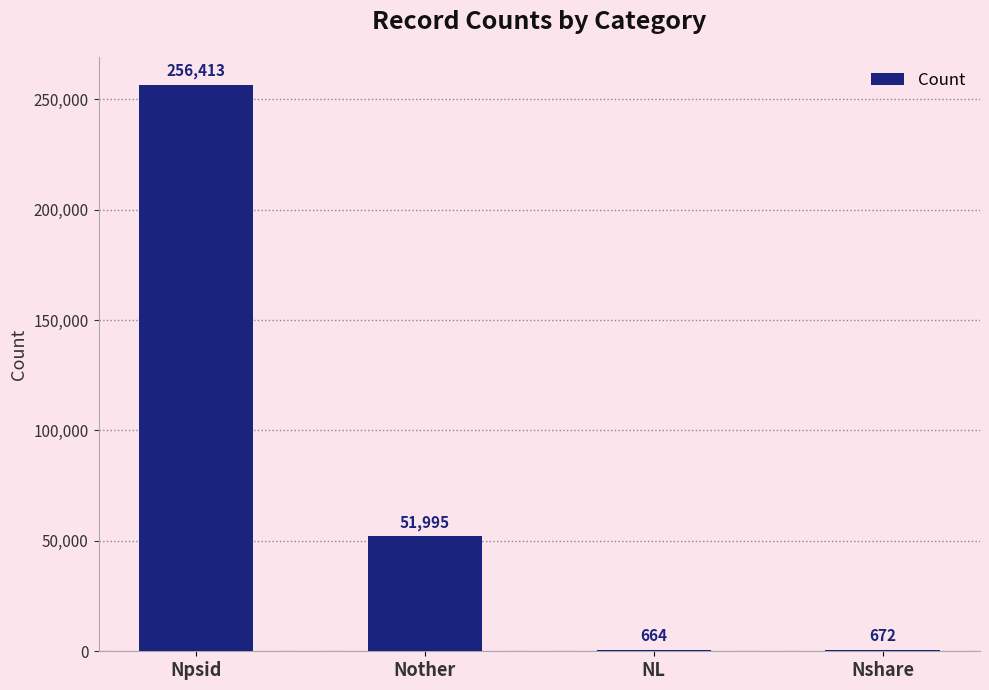

Between NL and Nshare, which is larger?

Nshare